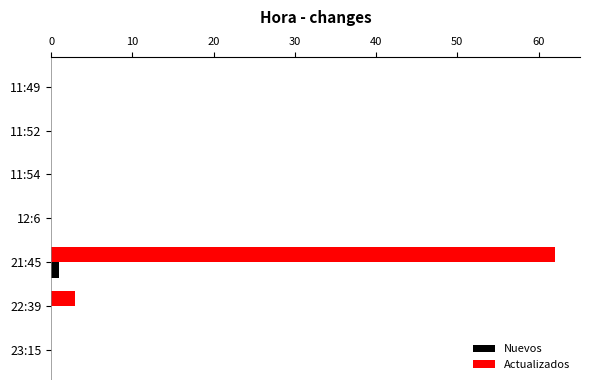

Which series has the largest range (max minus min)?

Actualizados